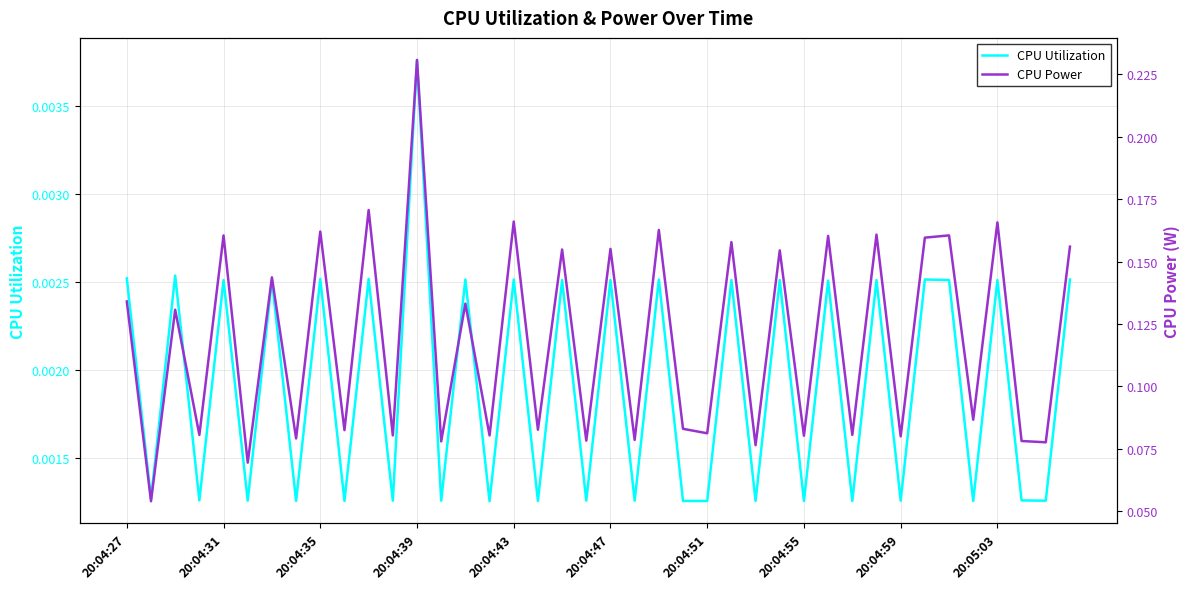

At which label does CPU Utilization reach its peak?

20:04:39